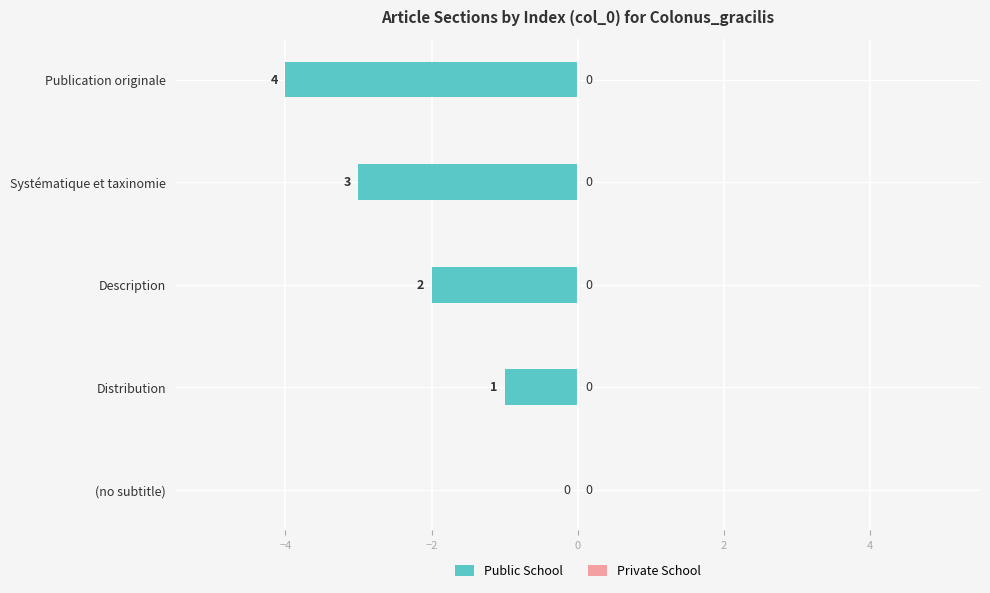

How many categories are shown in the chart?

5